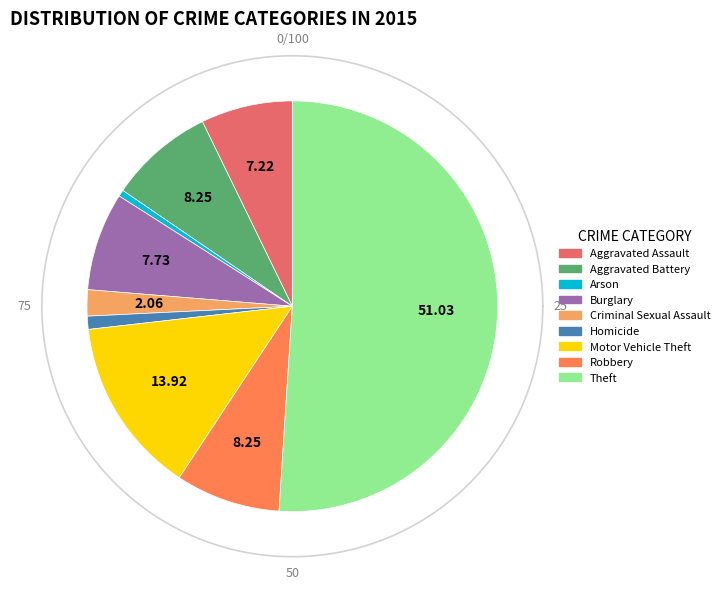

To the nearest percent, what is the combined percentage of Robbery and Motor Vehicle Theft?

22%